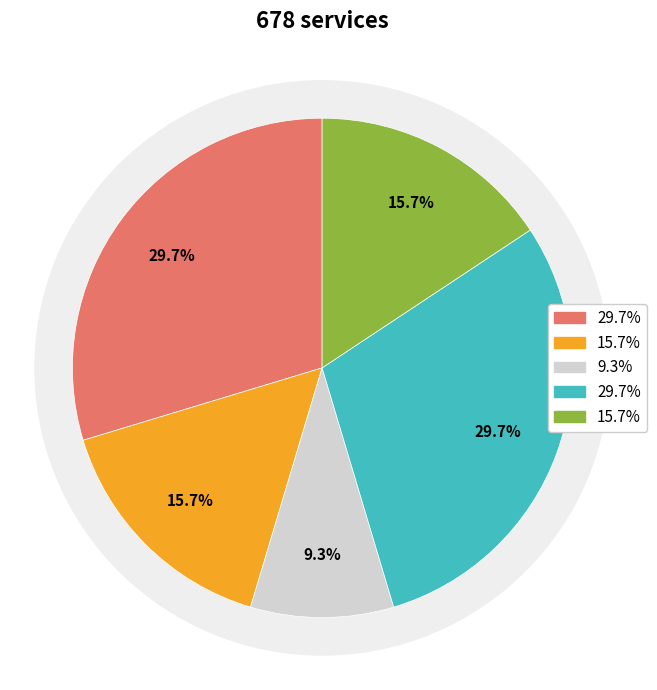

Is it true that Row 1.0 is 30% of the pie?

True